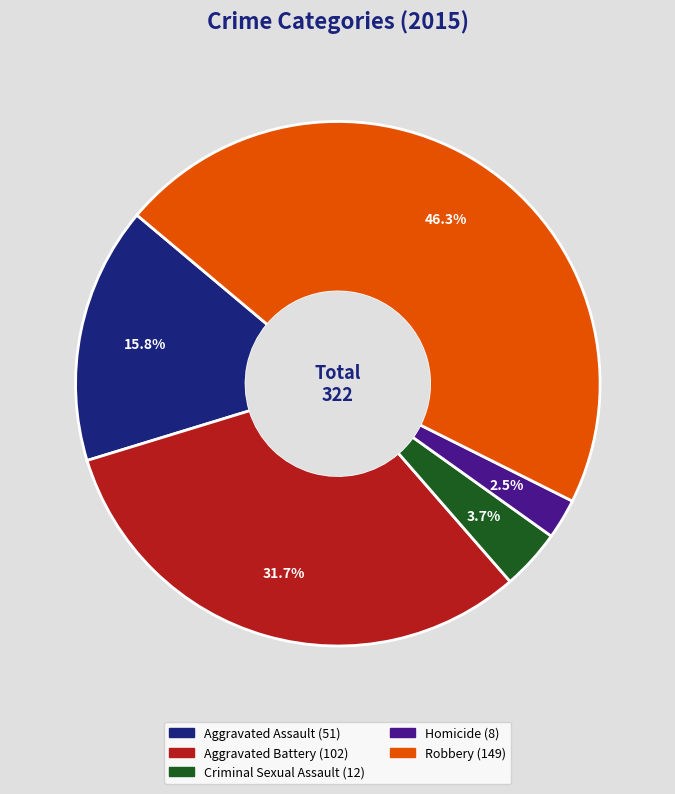

To the nearest percent, what is the average slice percentage?

20%